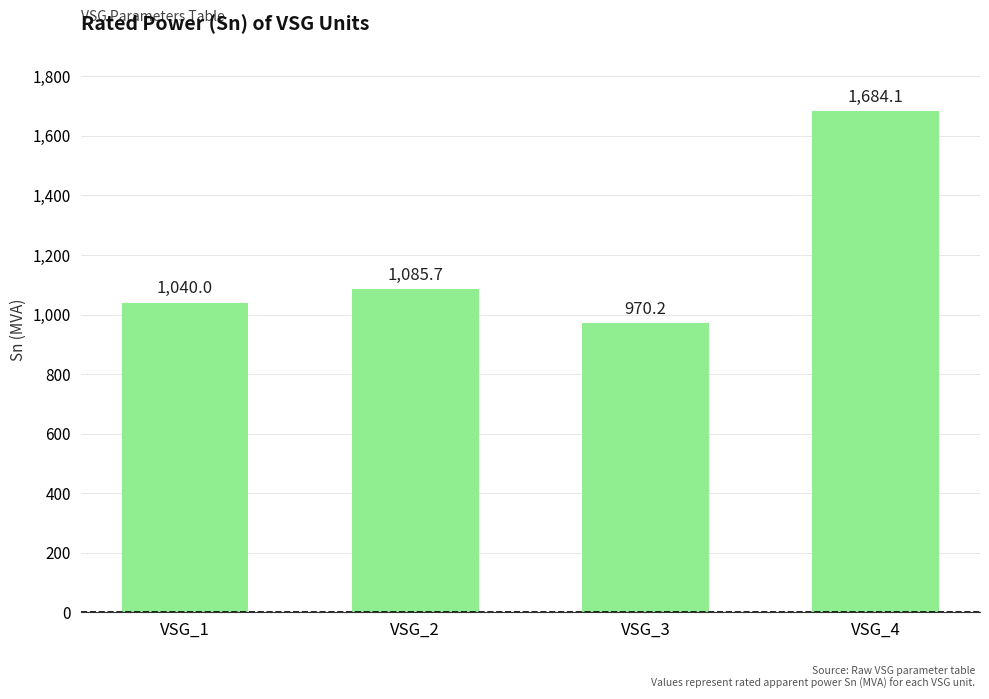

What is the smallest value displayed?

970.2